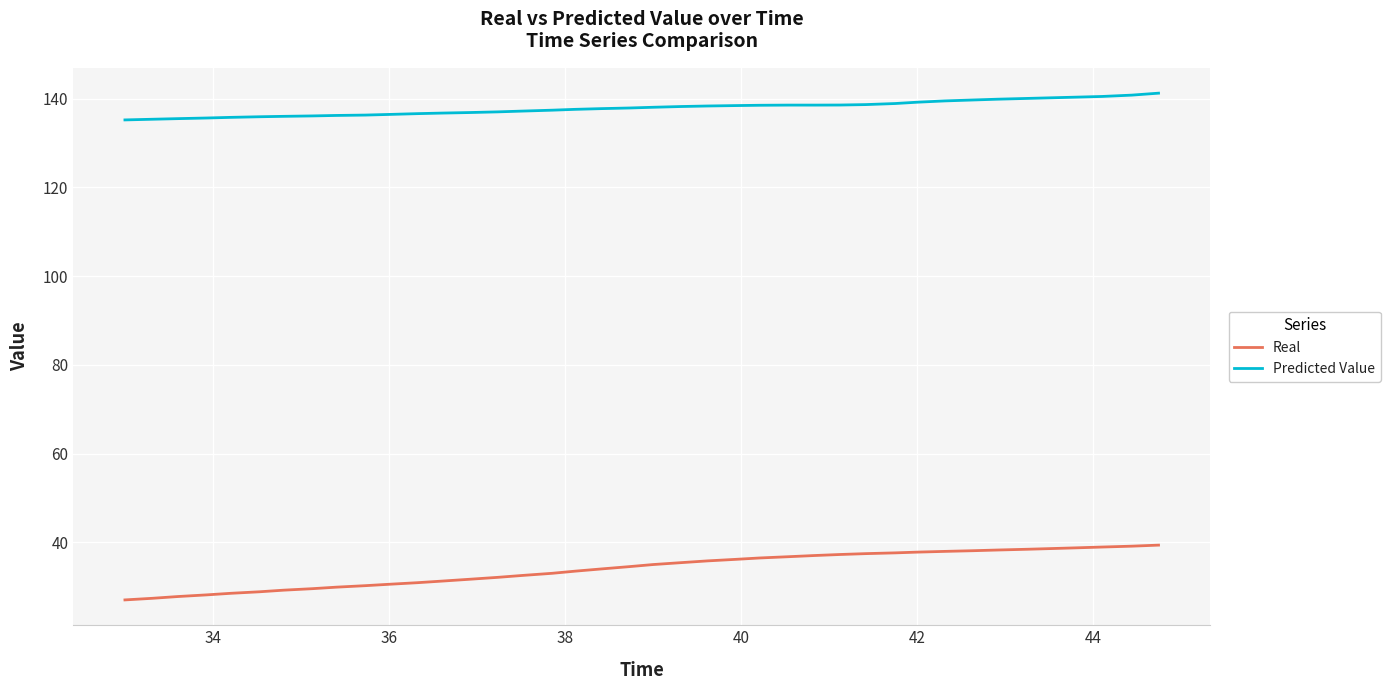

What is the greatest value displayed?

141.3